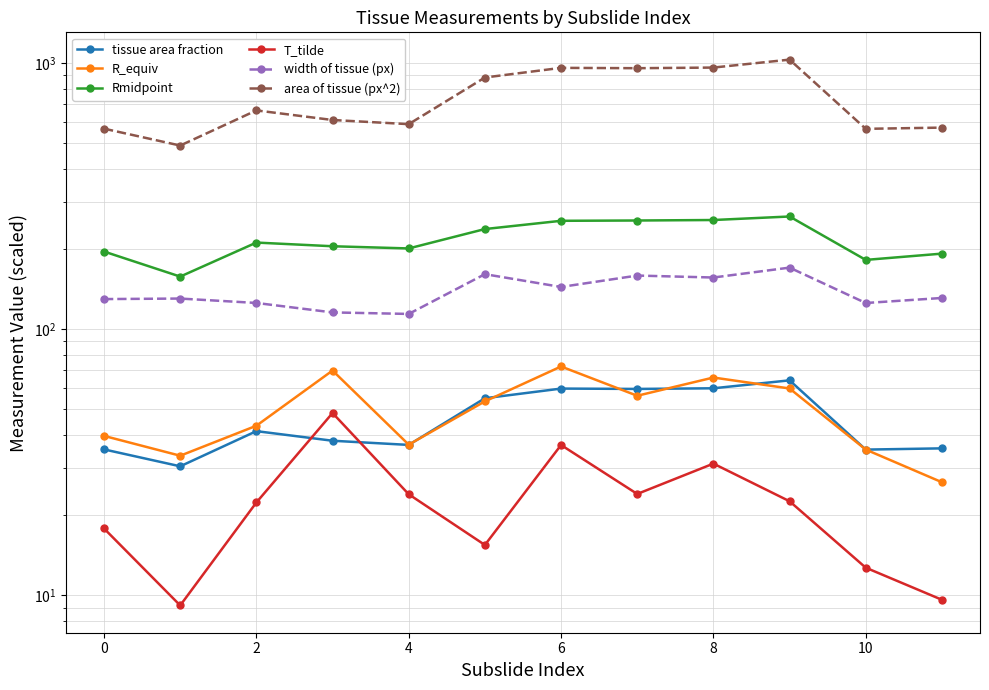

How many interior local peaks does the width of tissue (px) series have?

4